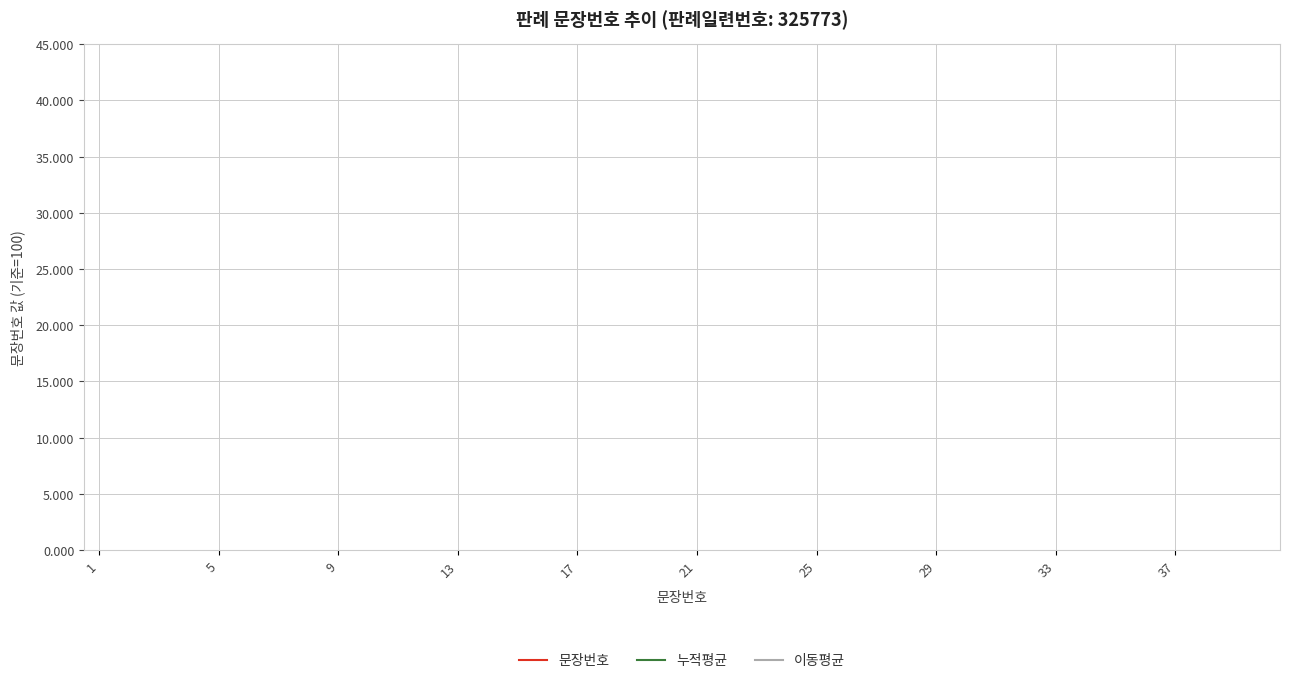

True or false: 누적평균 has a value of 791 at 29.

False